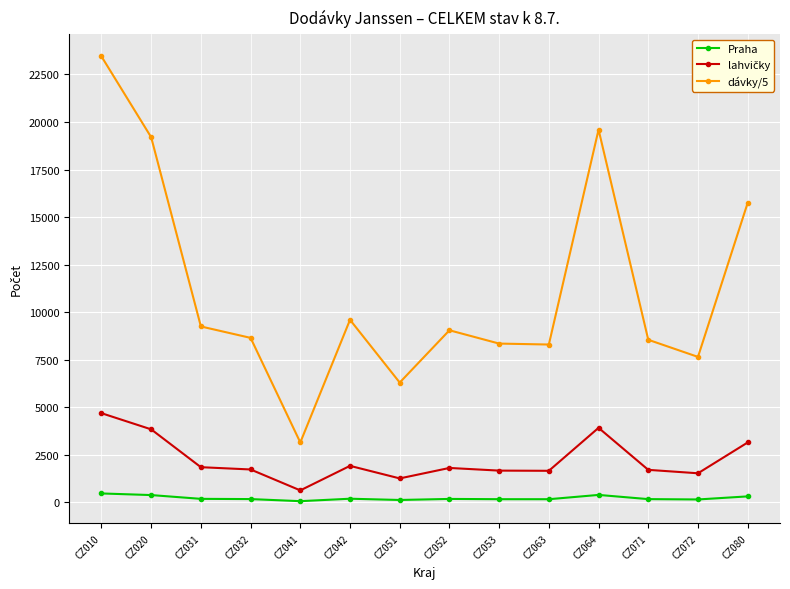

True or false: dávky/5 and Praha intersect in this chart.

False